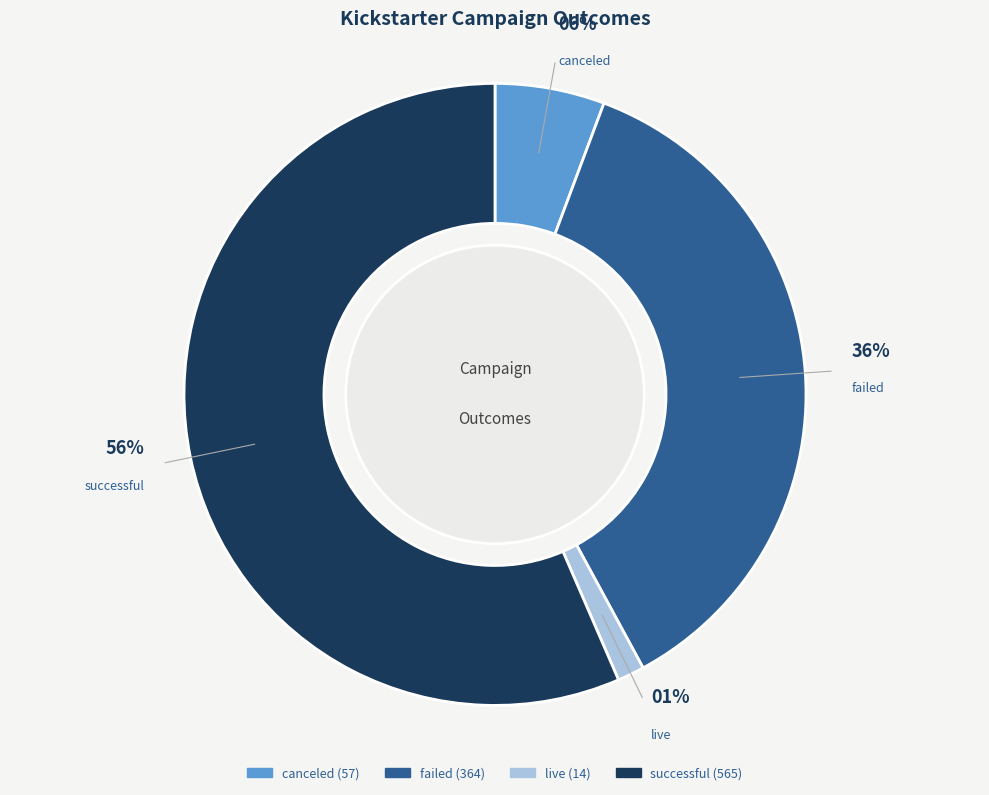

Combined, do canceled and live account for over 50%?

No